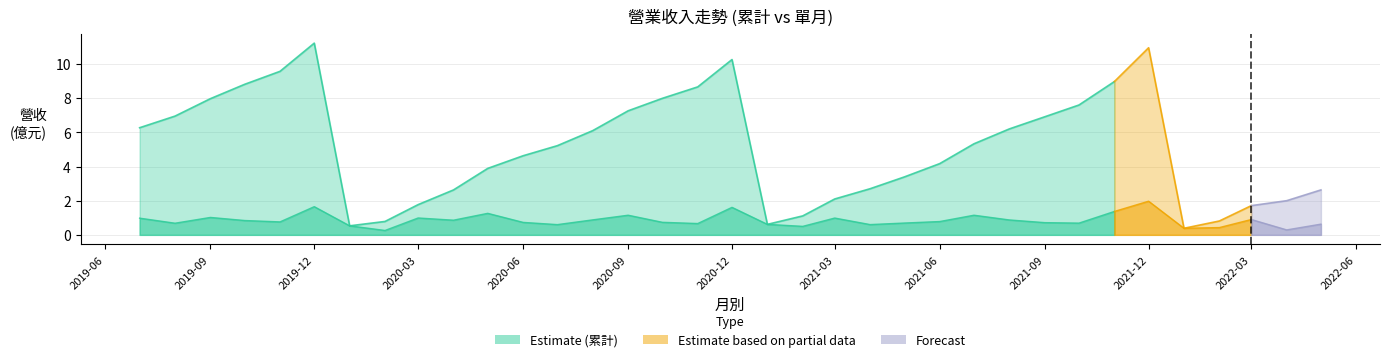

What is the difference between the maximum and minimum values in the 累計營收 (億) series?

10.8